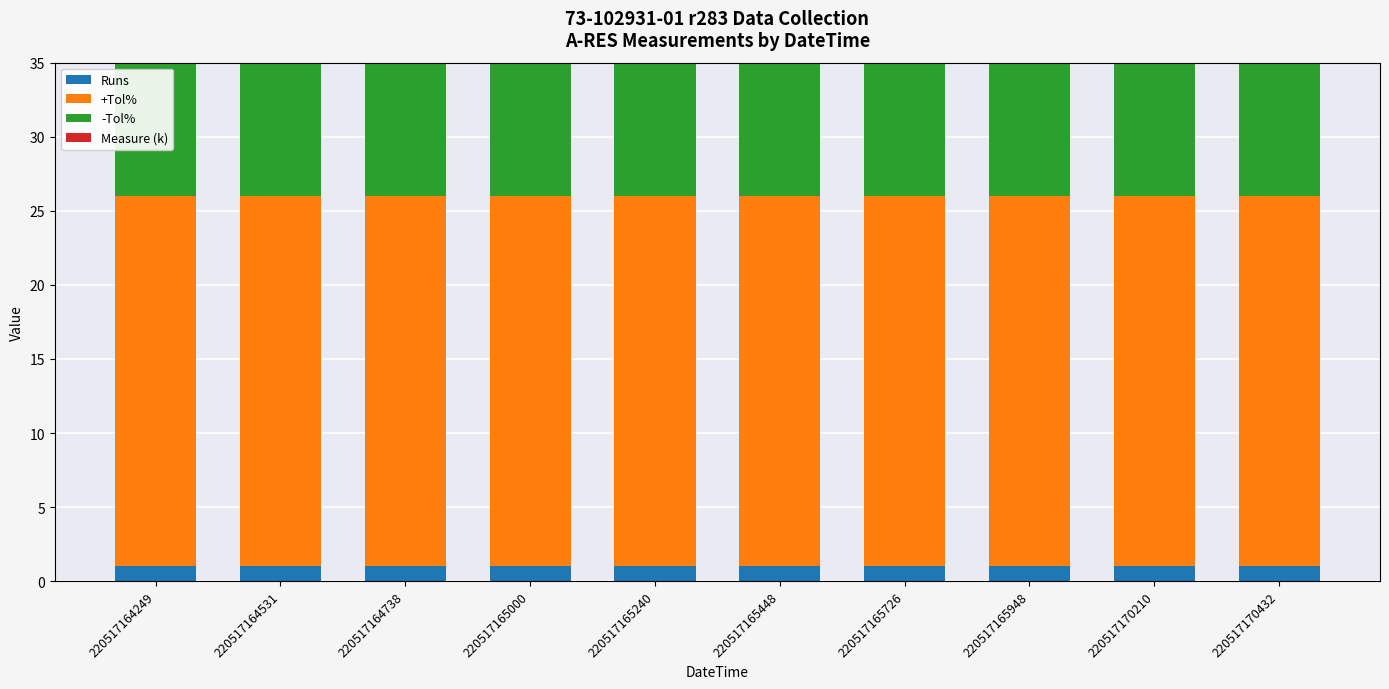

Reading left to right, list all the values displayed in this chart.

Runs: 1.0	1.0	1.0	1.0	1.0	1.0	1.0	1.0	1.0	1.0
+Tol%: 25.0	25.0	25.0	25.0	25.0	25.0	25.0	25.0	25.0	25.0
-Tol%: 20.0	20.0	20.0	20.0	20.0	20.0	20.0	20.0	20.0	20.0
Measure (k): 4.7	4.7	4.7	4.7	4.7	4.7	4.7	4.7	4.7	4.7